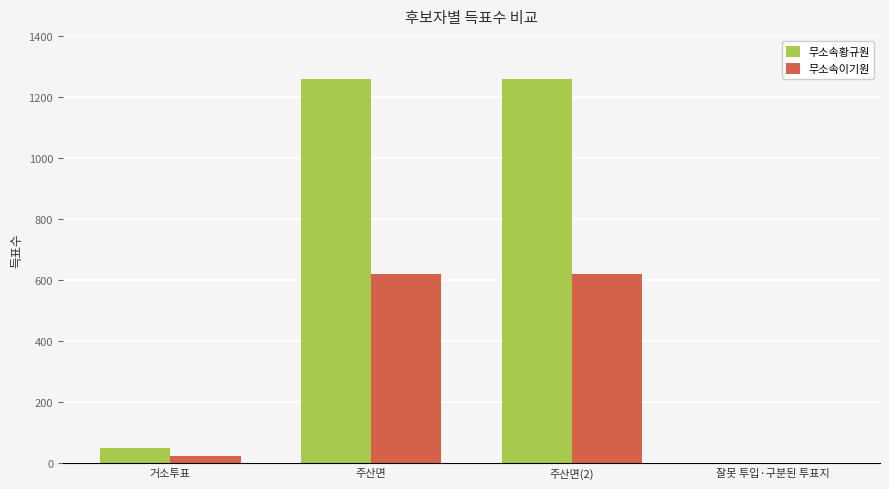

What is the sum of all 무소속이기원 values?

1260